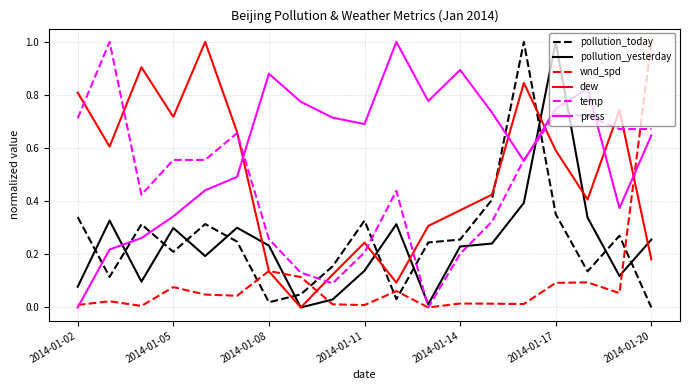

What is the highest value of the wnd_spd series?

1.0